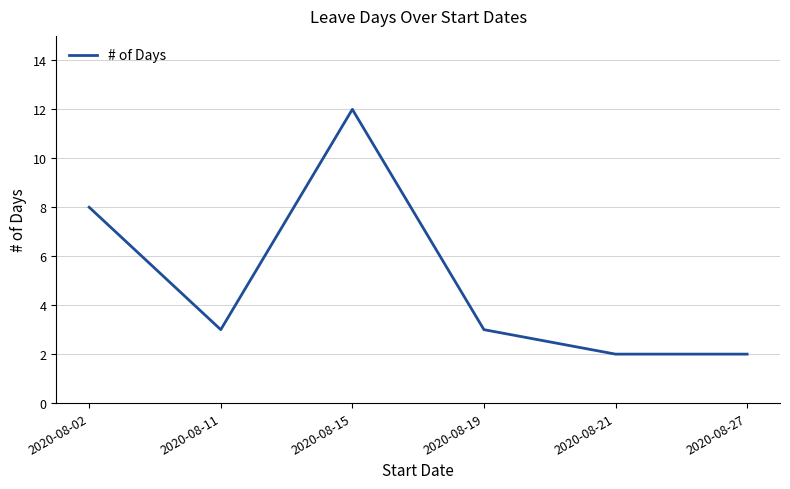

Which has a higher value, 2020-08-11 or 2020-08-27?

2020-08-11